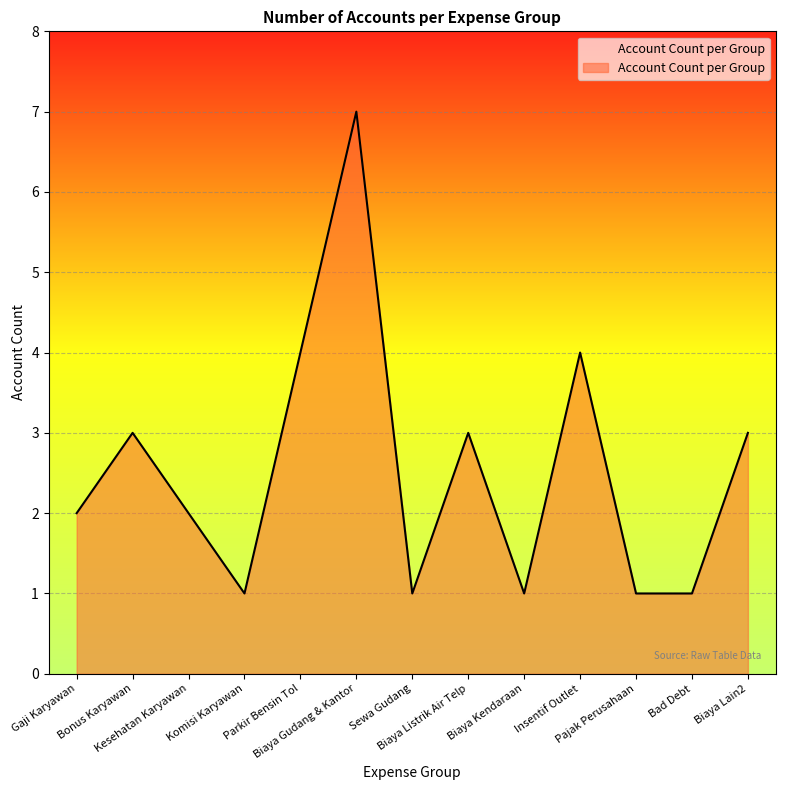

Reading left to right, extract all data points from this chart.

Gaji Karyawan=2	Bonus Karyawan=3	Kesehatan Karyawan=2	Komisi Karyawan=1	Parkir Bensin Tol=4	Biaya Gudang & Kantor=7	Sewa Gudang=1	Biaya Listrik Air Telp=3	Biaya Kendaraan=1	Insentif Outlet=4	Pajak Perusahaan=1	Bad Debt=1	Biaya Lain2=3